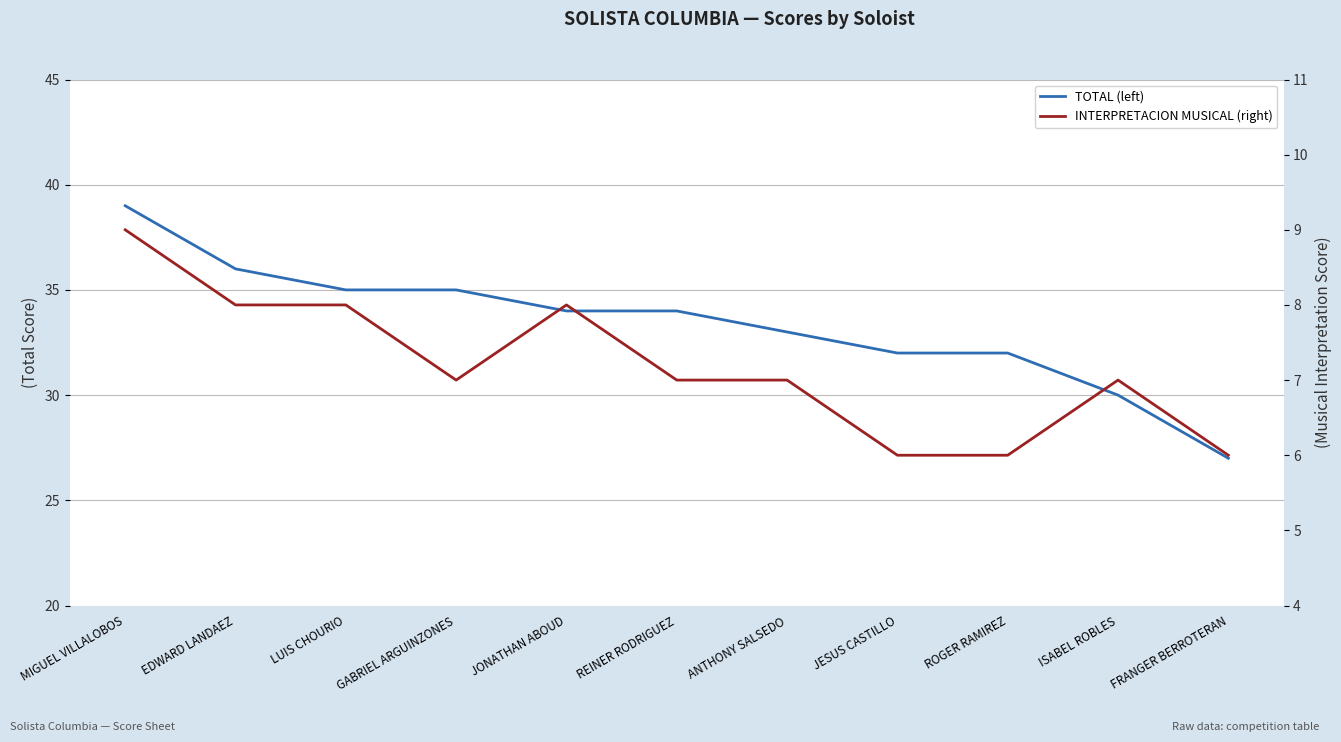

What is the spread (max minus min) of values at REINER RODRIGUEZ?

27